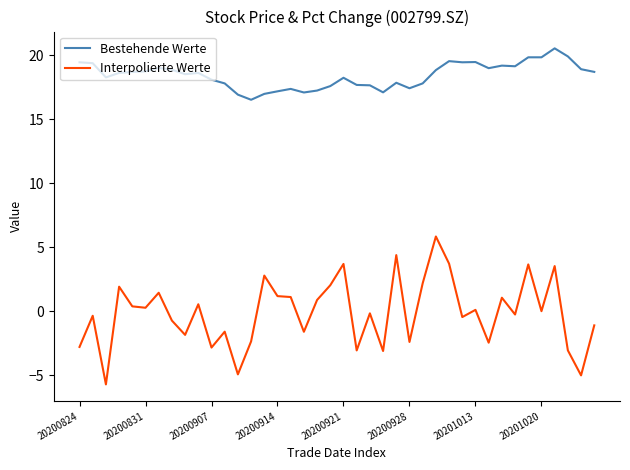

Rank the series by their average value, from lowest to highest.

Interpolierte Werte, Bestehende Werte